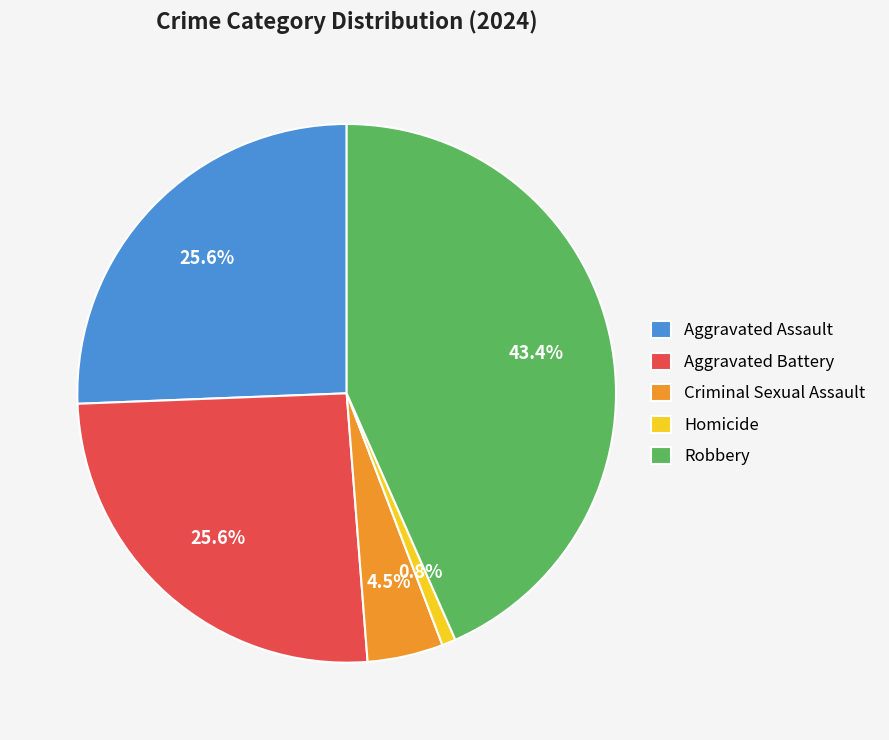

To the nearest percent, what is the combined percentage of Homicide and Aggravated Battery?

26%